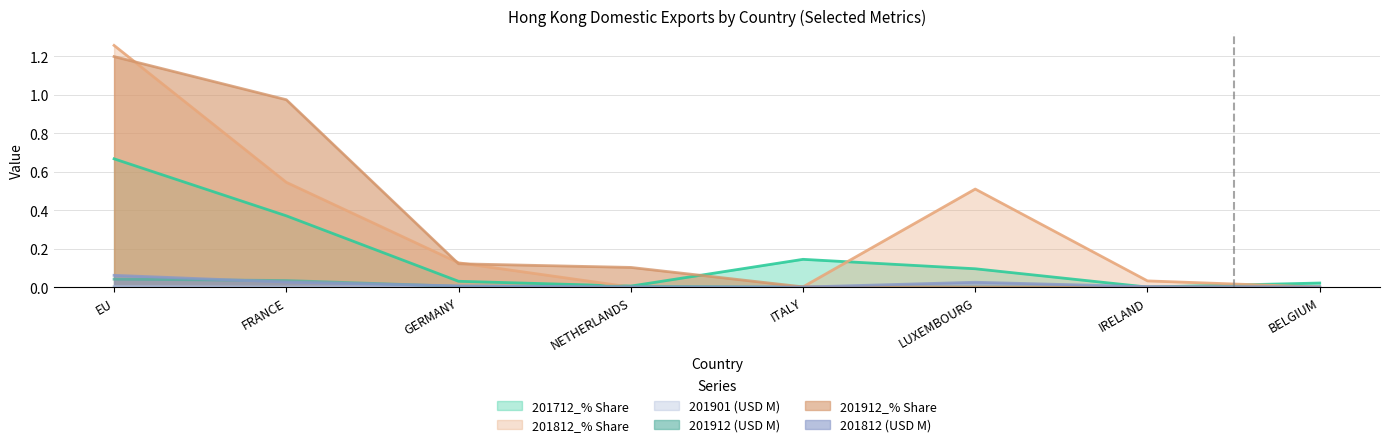

True or false: 201712_% Share and 201901 (USD M) intersect in this chart.

False